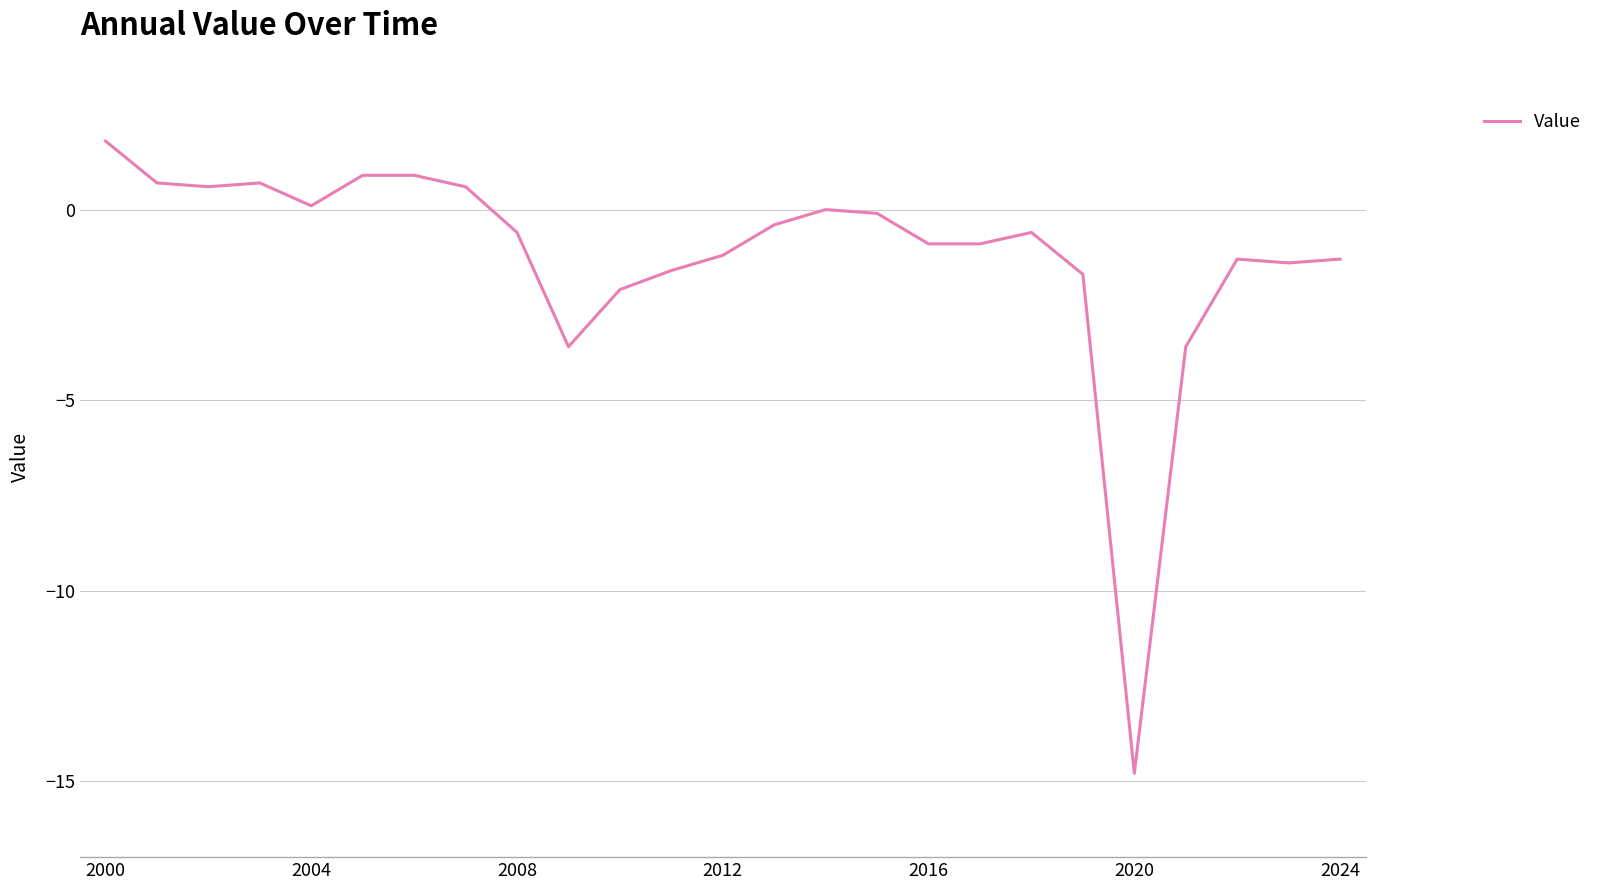

What is the maximum value shown in the chart?

1.8